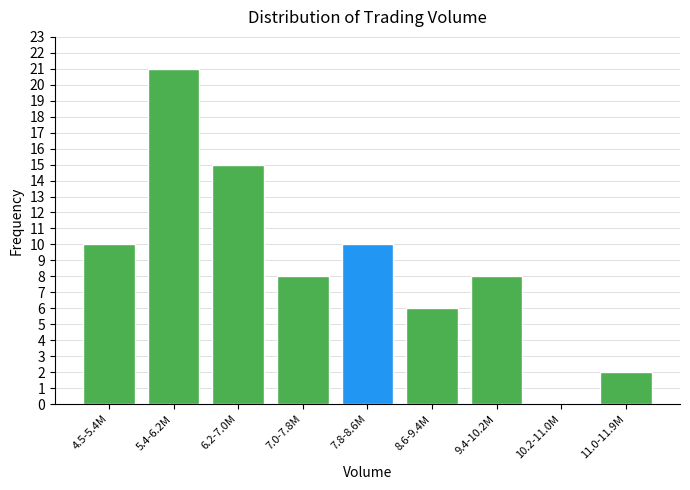

Reading right to left, list all the values displayed in this chart.

11.0-11.9M=2	10.2-11.0M=0	9.4-10.2M=8	8.6-9.4M=6	7.8-8.6M=10	7.0-7.8M=8	6.2-7.0M=15	5.4-6.2M=21	4.5-5.4M=10